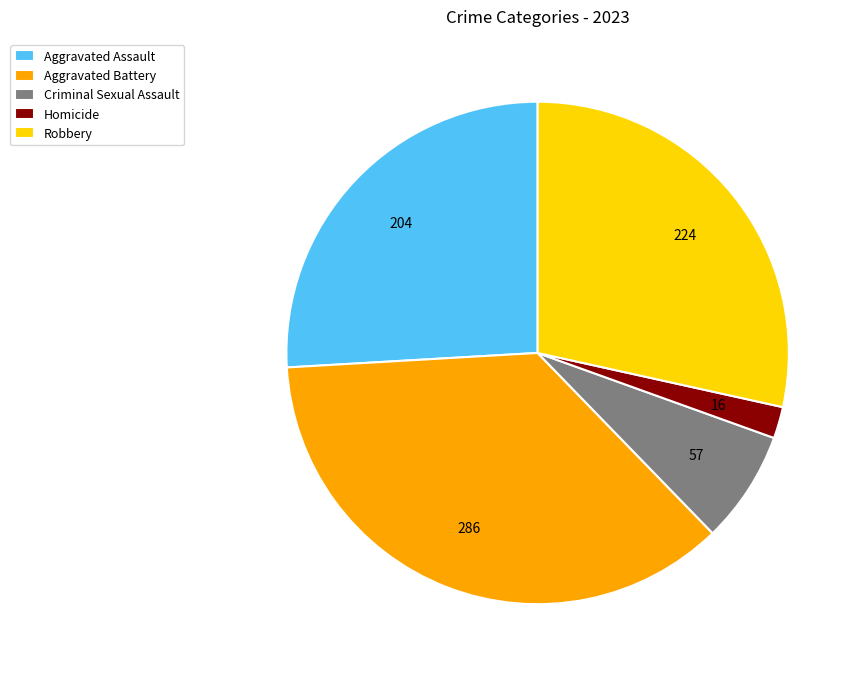

How many slices are in this pie chart?

5